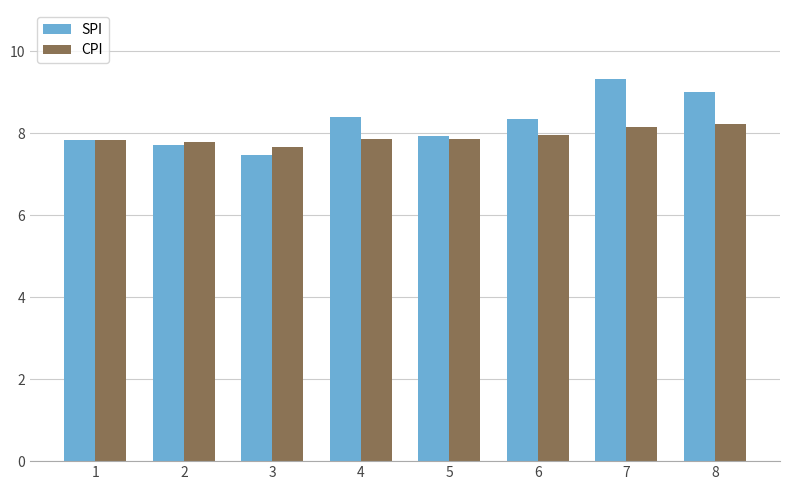

How many bars are there in each group?

2